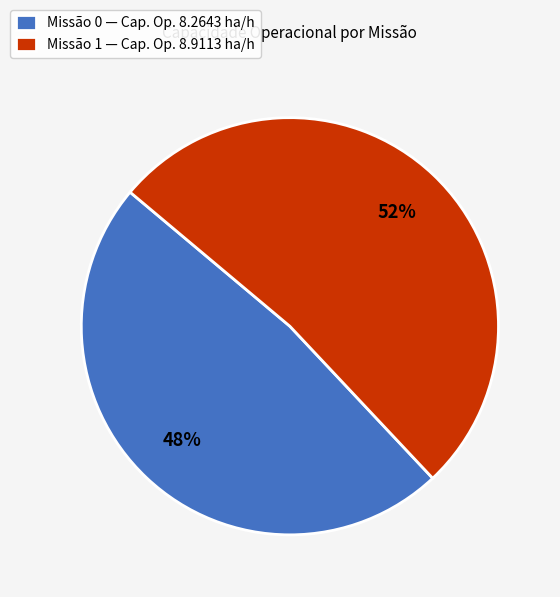

Count the number of slices in the pie.

2